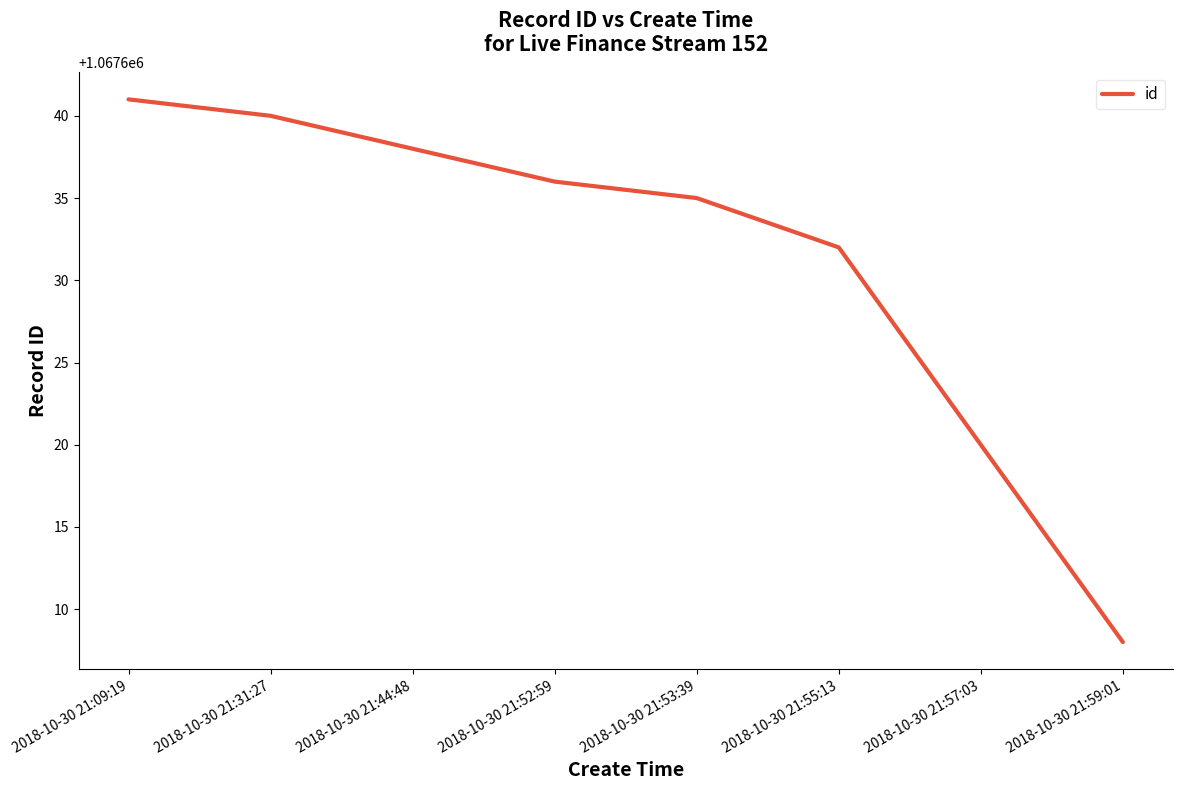

What position from the left is 2018-10-30 21:59:01?

8